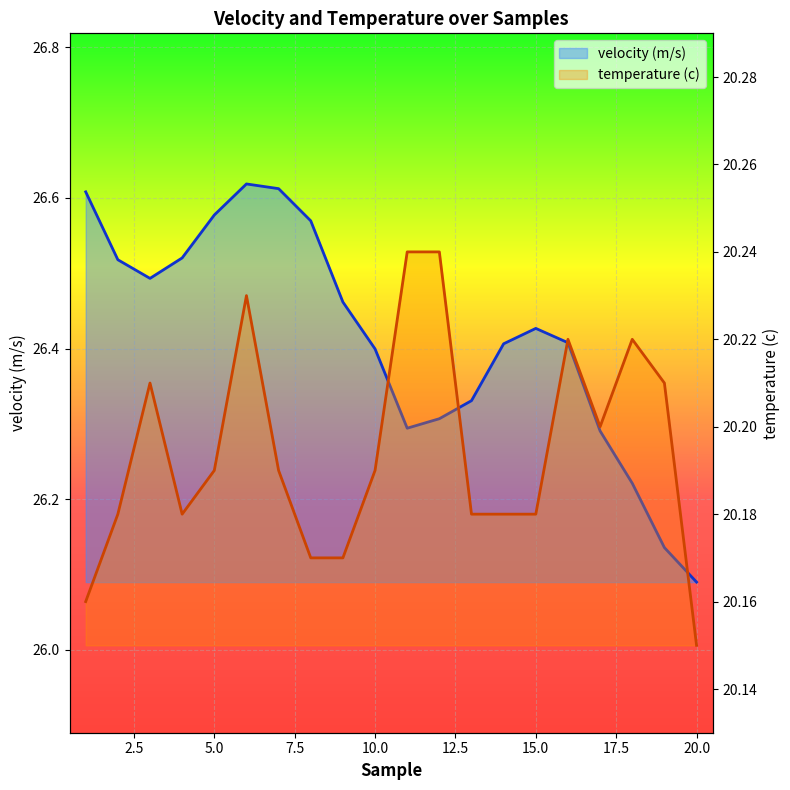

The value of velocity (m/s) at 7 is 26.6. True or false?

True